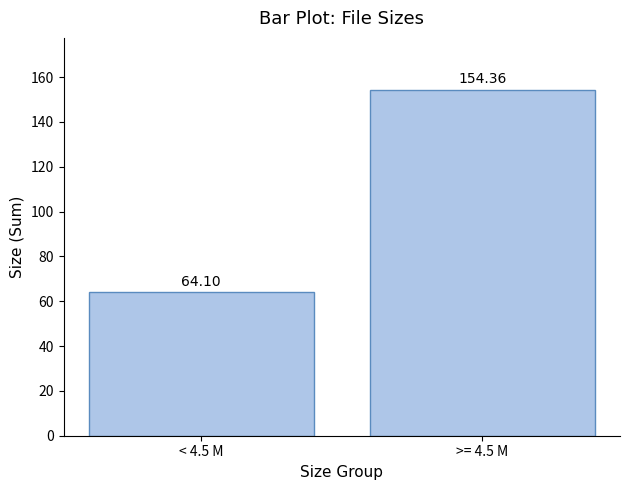

Reading left to right, transcribe all the data shown in this chart.

64.1	154.4